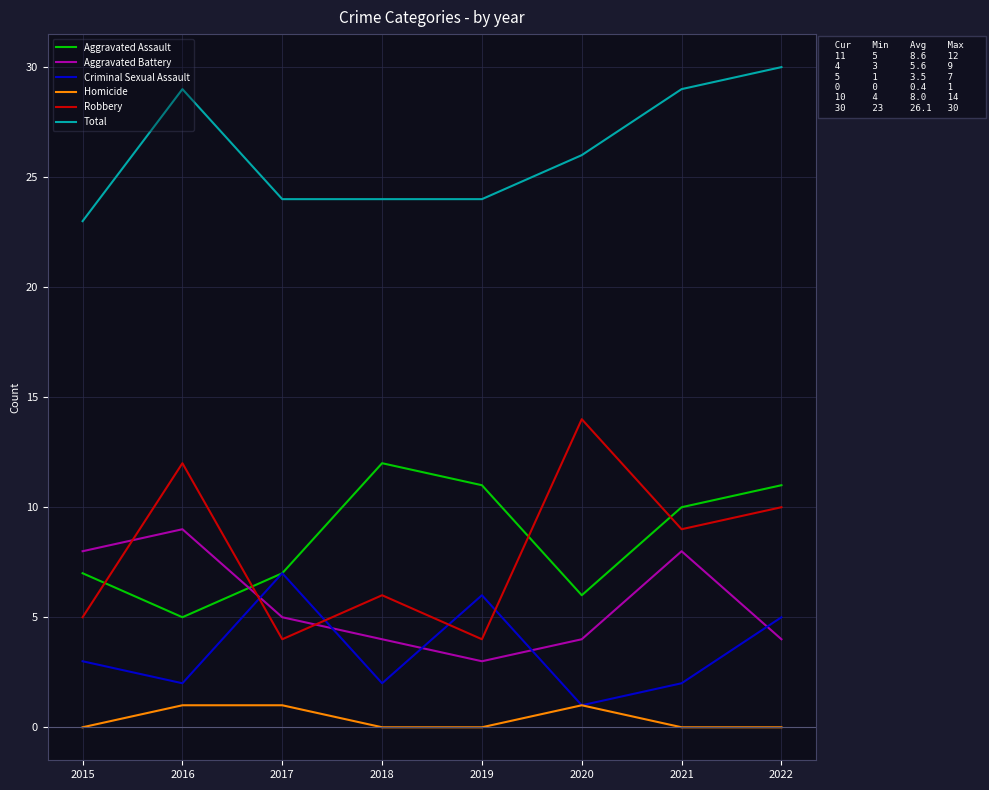

Rank the series at 2019 from highest to lowest value.

Total, Aggravated Assault, Criminal Sexual Assault, Robbery, Aggravated Battery, Homicide